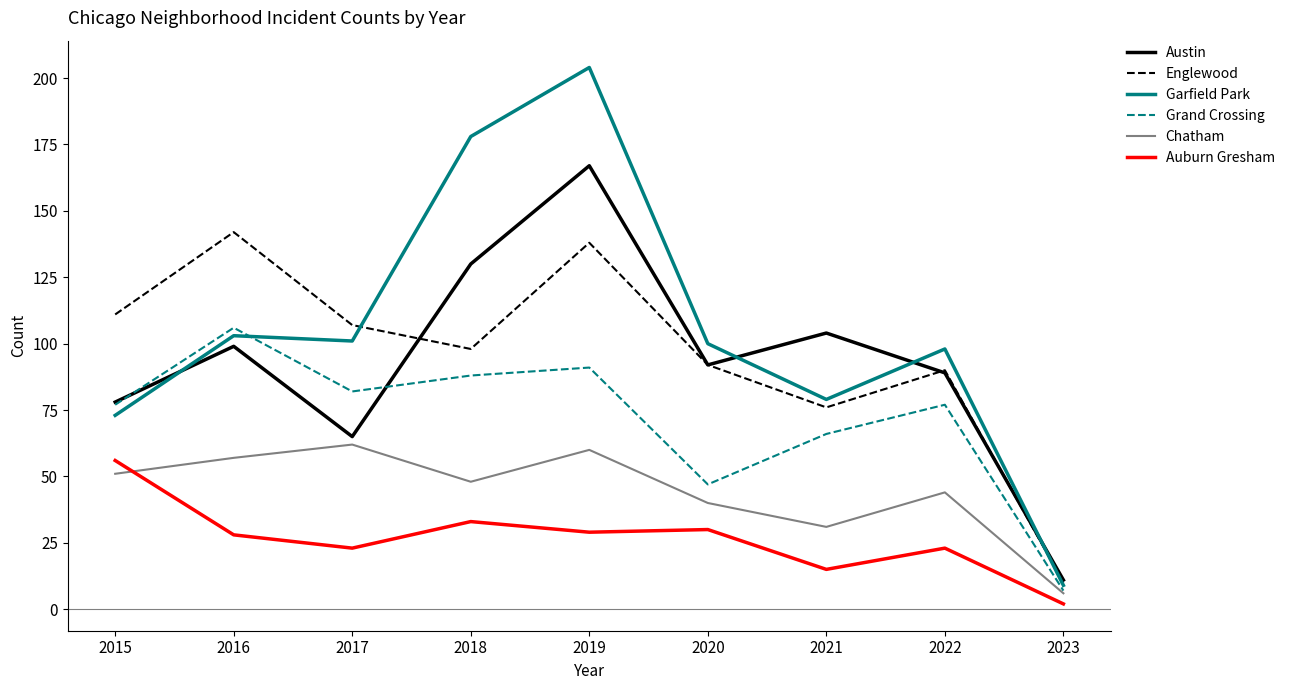

What are all the series names shown in the legend?

Austin, Englewood, Garfield Park, Grand Crossing, Chatham, Auburn Gresham